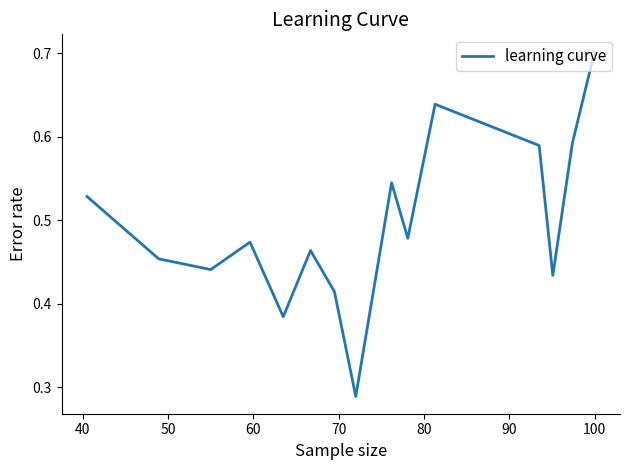

What is the maximum value shown in the chart?

0.7